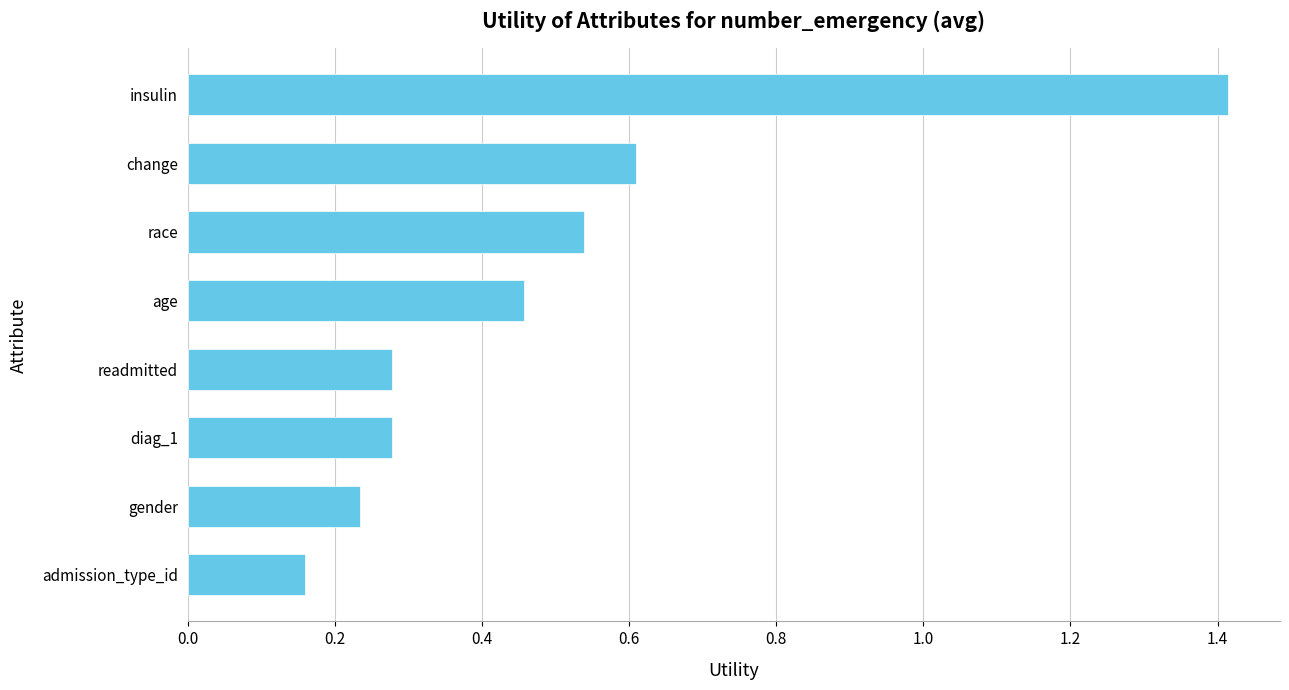

Count the values in the range 0 to 1.

7